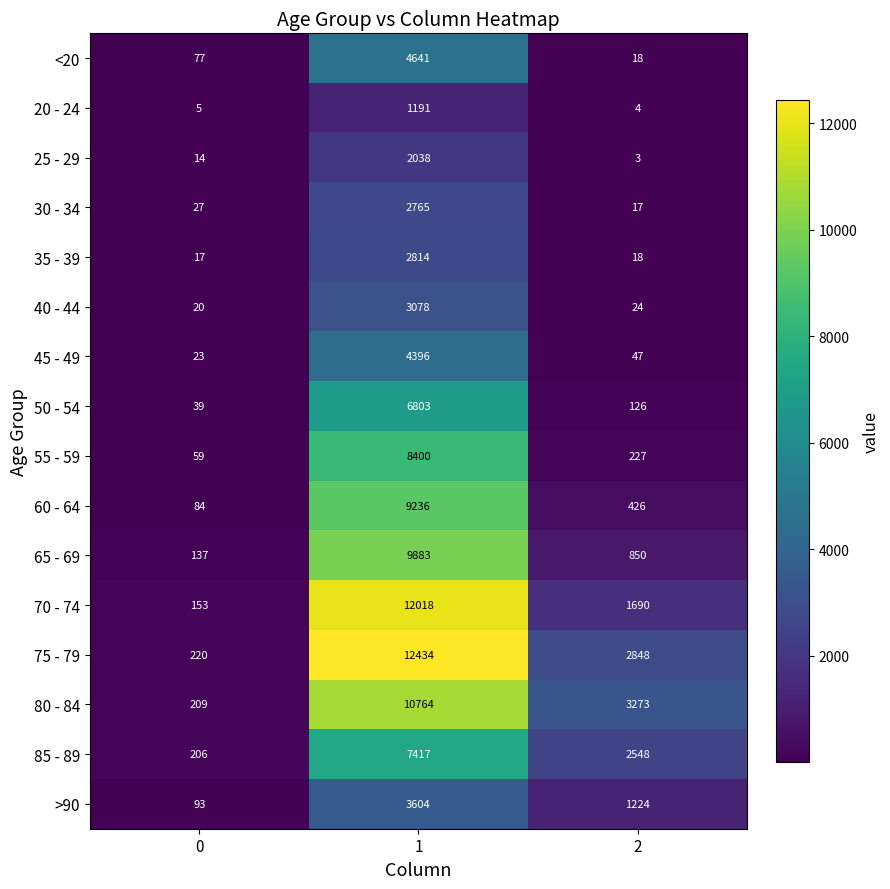

List the series in order of their peak value, lowest first.

20 - 24, 25 - 29, 30 - 34, 35 - 39, 40 - 44, >90, 45 - 49, <20, 50 - 54, 85 - 89, 55 - 59, 60 - 64, 65 - 69, 80 - 84, 70 - 74, 75 - 79